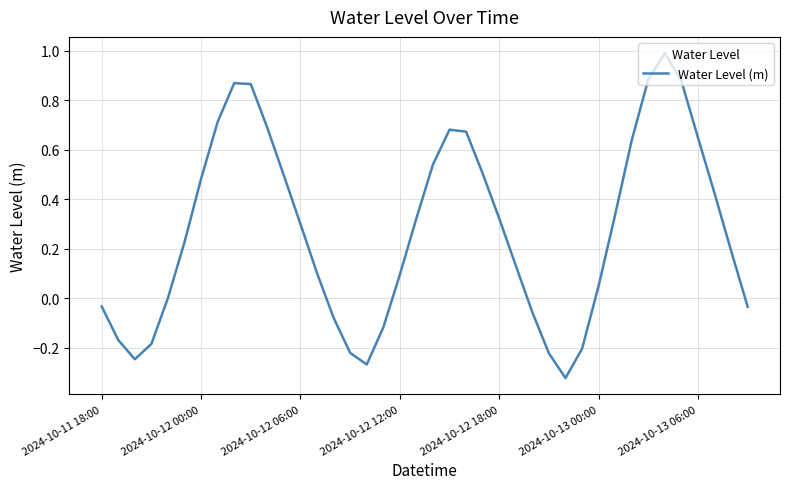

What is the maximum value shown in the chart?

1.0